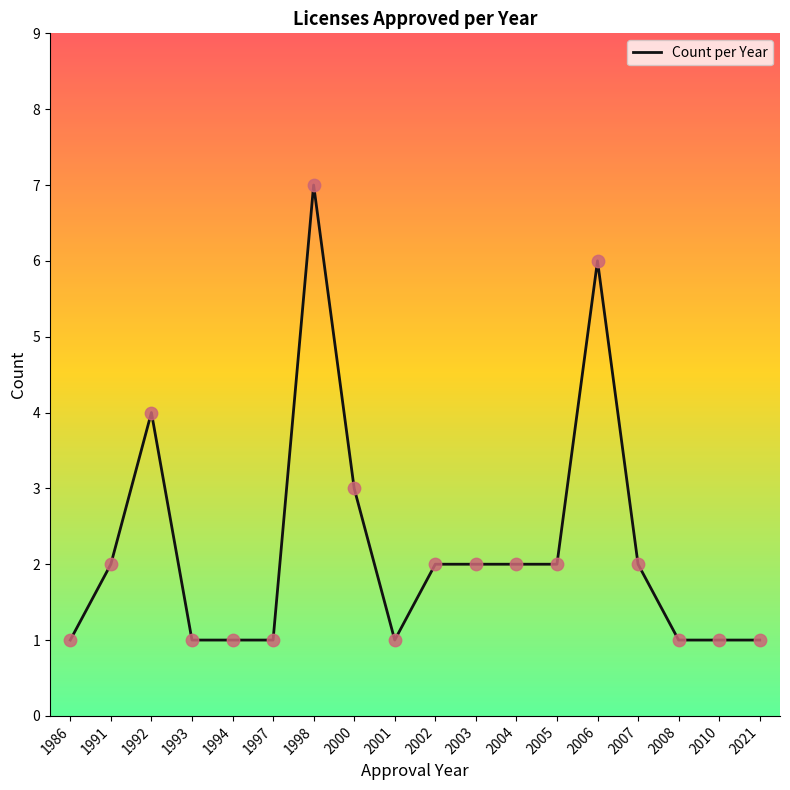

Which has a higher value, 2000 or 2002?

2000